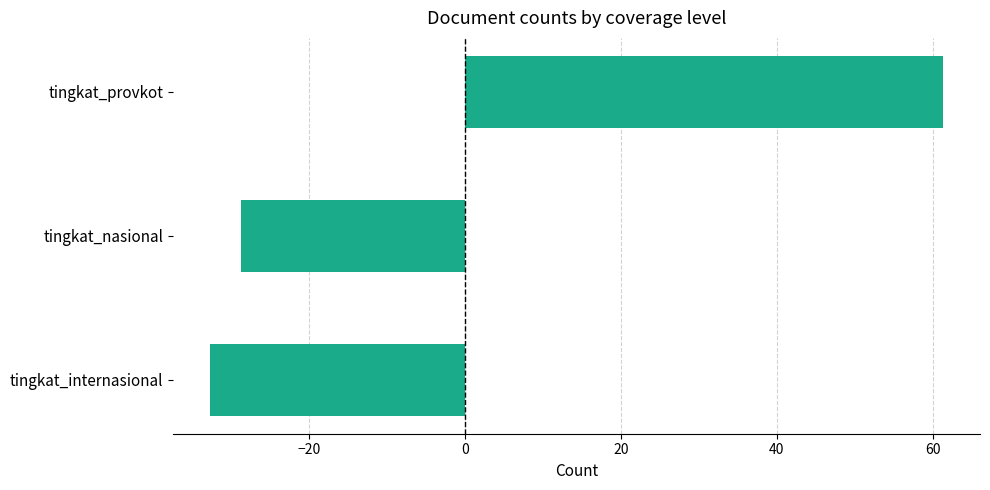

What is the minimum value shown in the chart?

-32.7